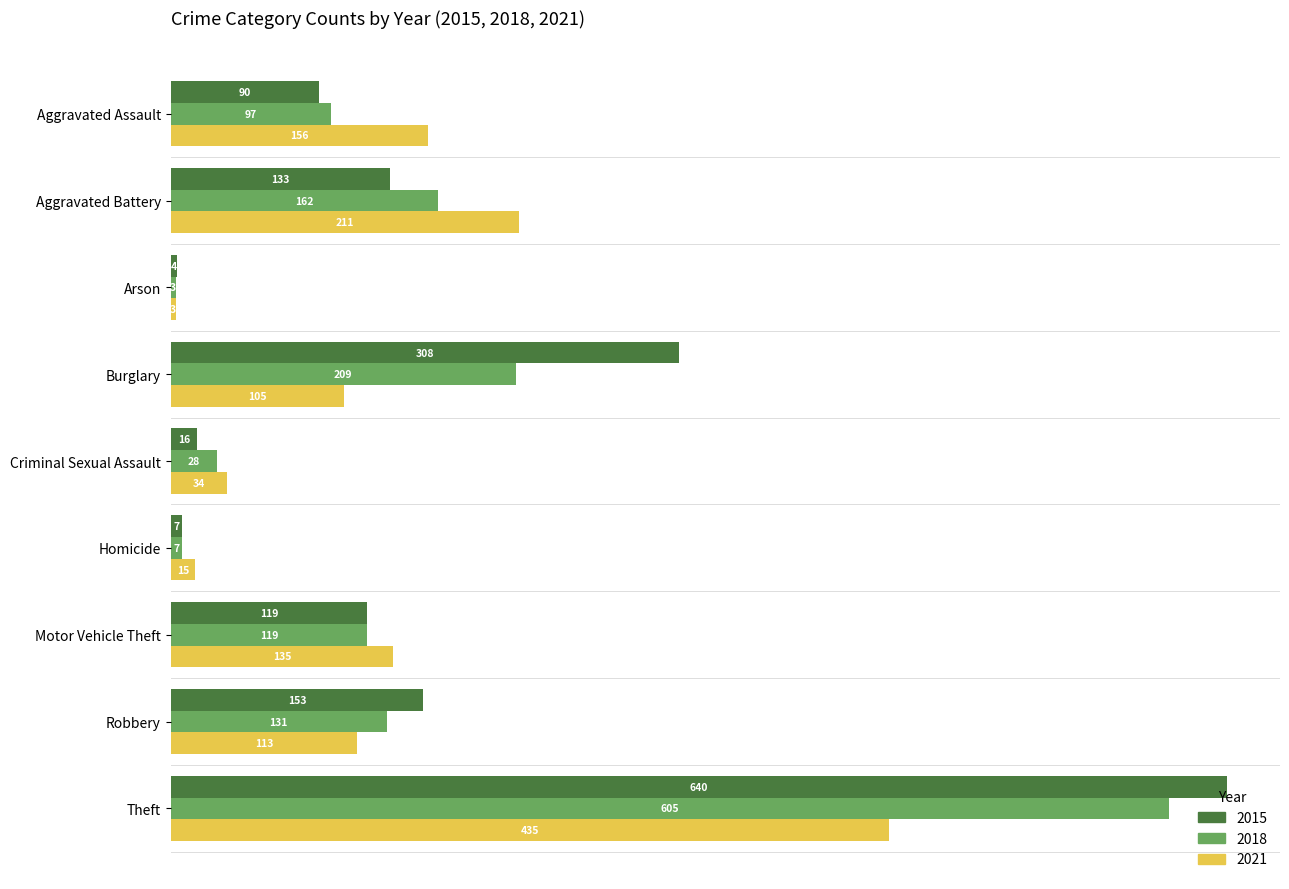

List the series in order of their peak value, highest first.

2015, 2018, 2021